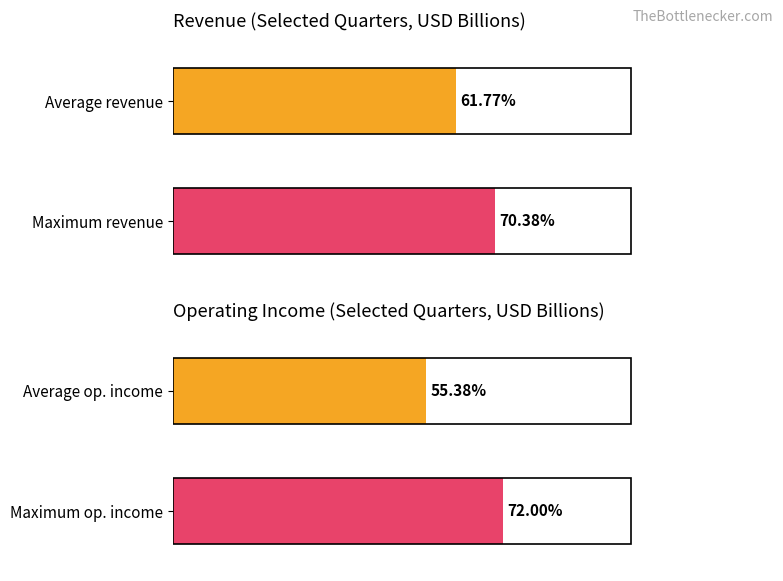

The value of Revenue at 2016-03-31 is 4502531948. True or false?

False